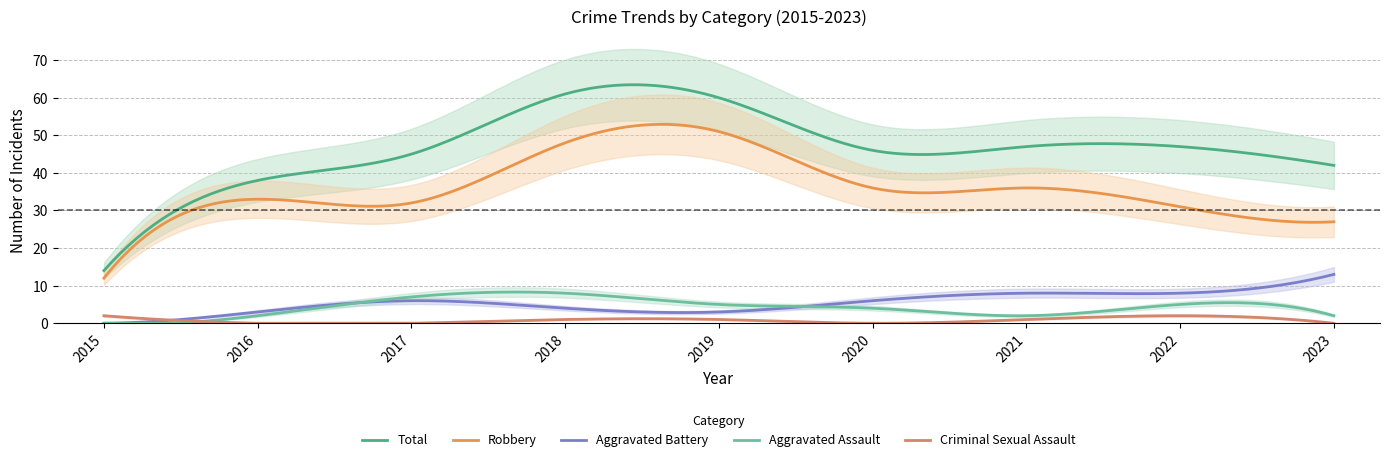

At which label does Total reach its minimum?

2015